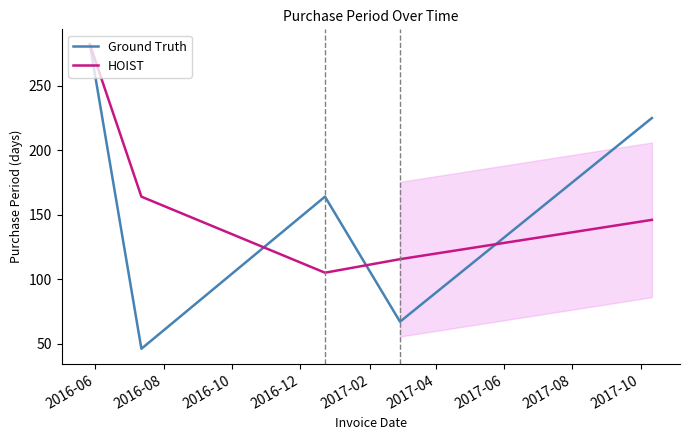

How many series are shown in this chart?

2